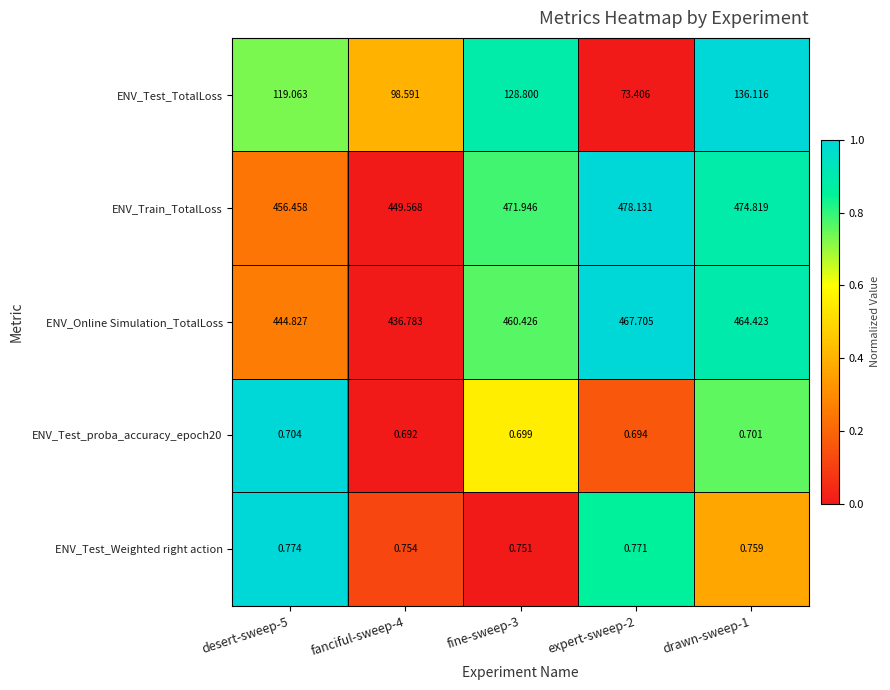

What is the spread (max minus min) of values at desert-sweep-5?

455.8